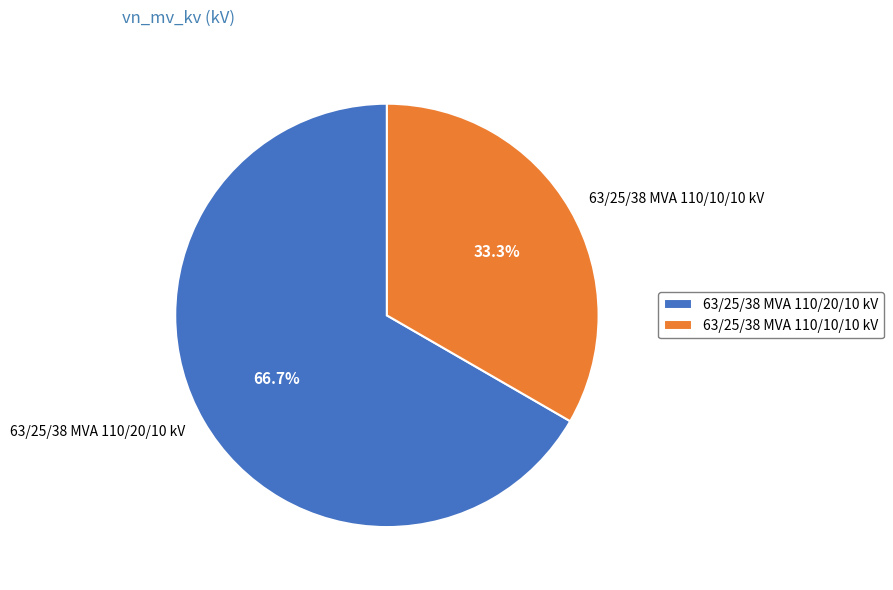

The 63/25/38 MVA 110/20/10 kV slice represents 55% of the pie. True or false?

False